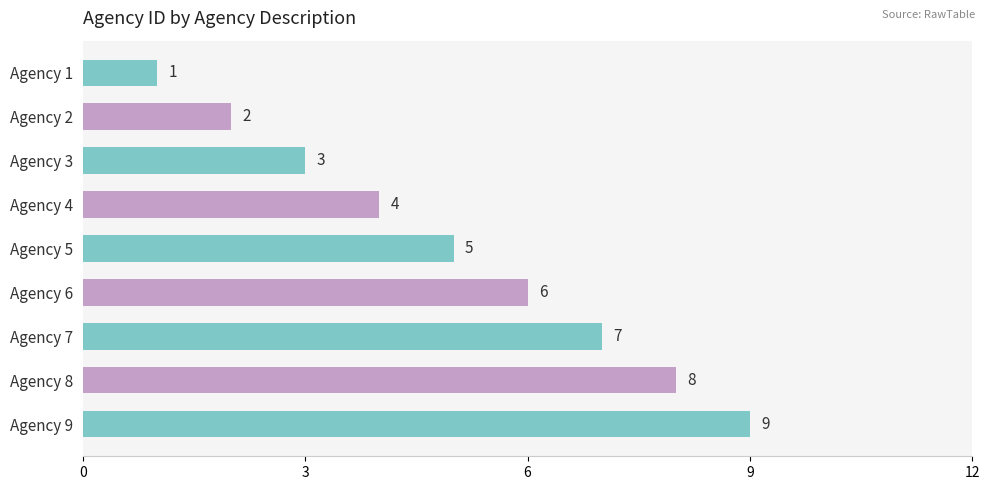

Between Agency 3 and Agency 5, which is larger?

Agency 5